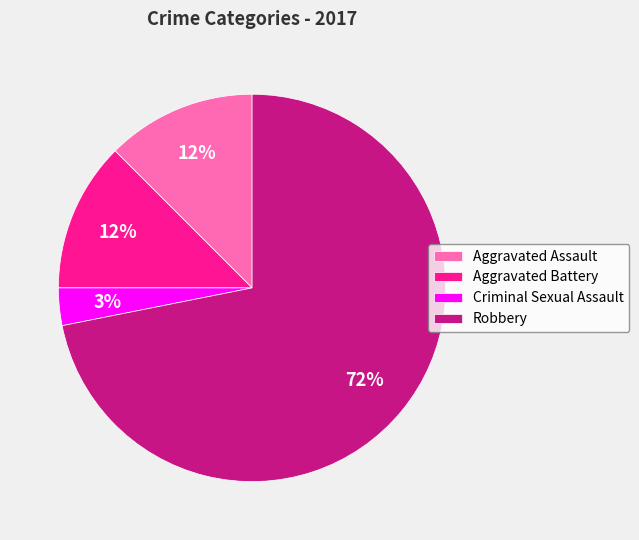

Does any single category account for the majority?

Yes